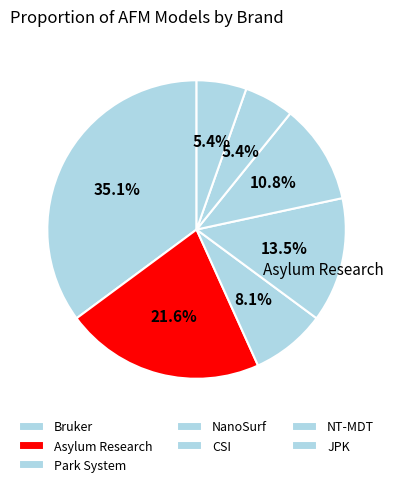

Rank the categories by value from lowest to highest.

NT-MDT, JPK, Park System, CSI, NanoSurf, Asylum Research, Bruker